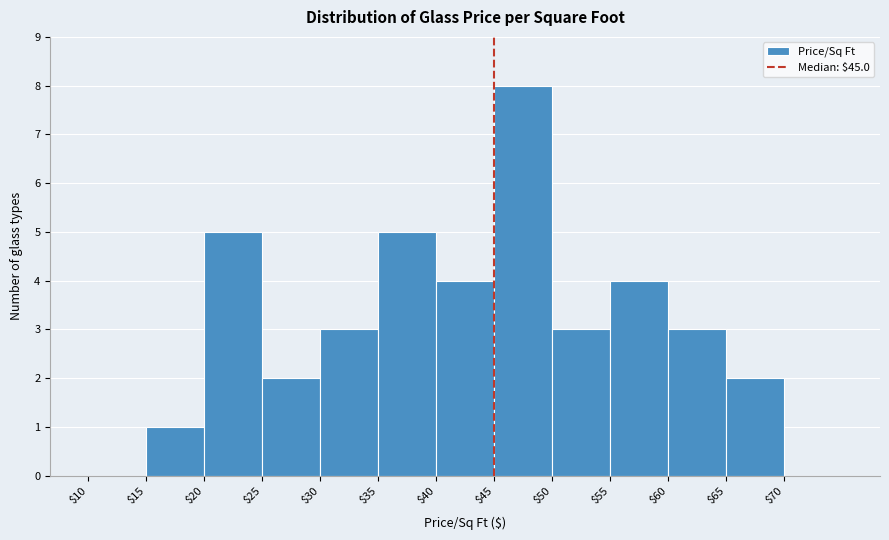

Reading left to right, transcribe this chart: for each bar, give the range it covers on the x-axis and its height. The values are not printed on the chart, so give them approximately, as read against the axis.

10 to 15: 0
15 to 20: 1
20 to 25: 5
25 to 30: 2
30 to 35: 3
35 to 40: 5
40 to 45: 4
45 to 50: 8
50 to 55: 3
55 to 60: 4
60 to 65: 3
65 to 70: 2
70 to 75: 0